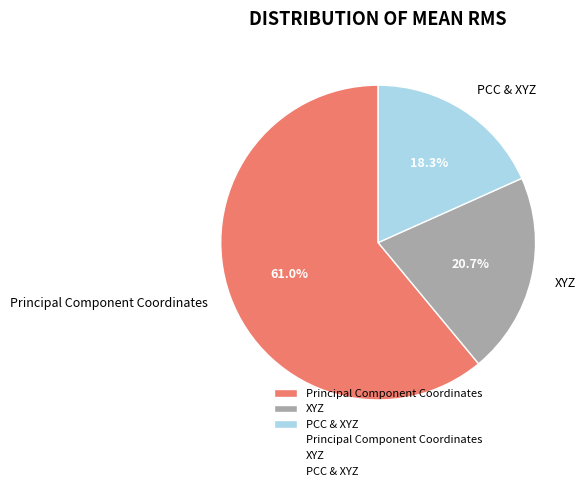

To the nearest percent, what is the combined percentage of XYZ and PCC & XYZ?

39%